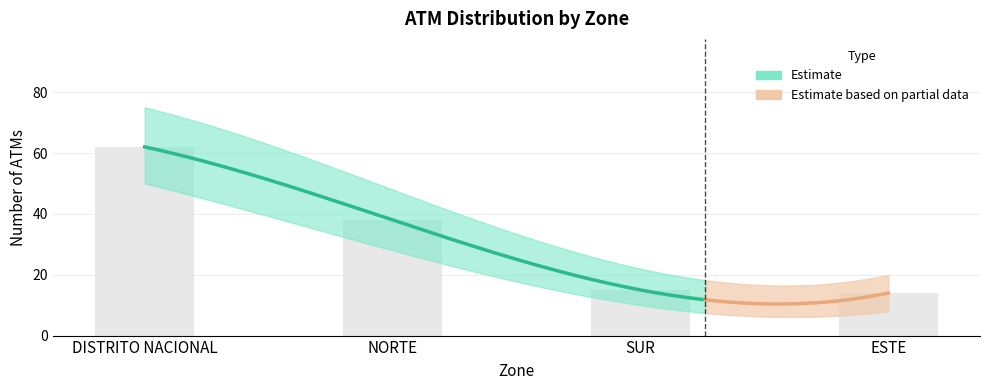

List the labels in order of ATM Count Lower value, smallest first.

ESTE, SUR, NORTE, DISTRITO NACIONAL